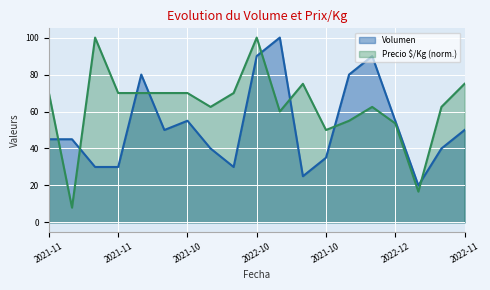

True or false: Volumen and Precio $/Kg intersect in this chart.

True